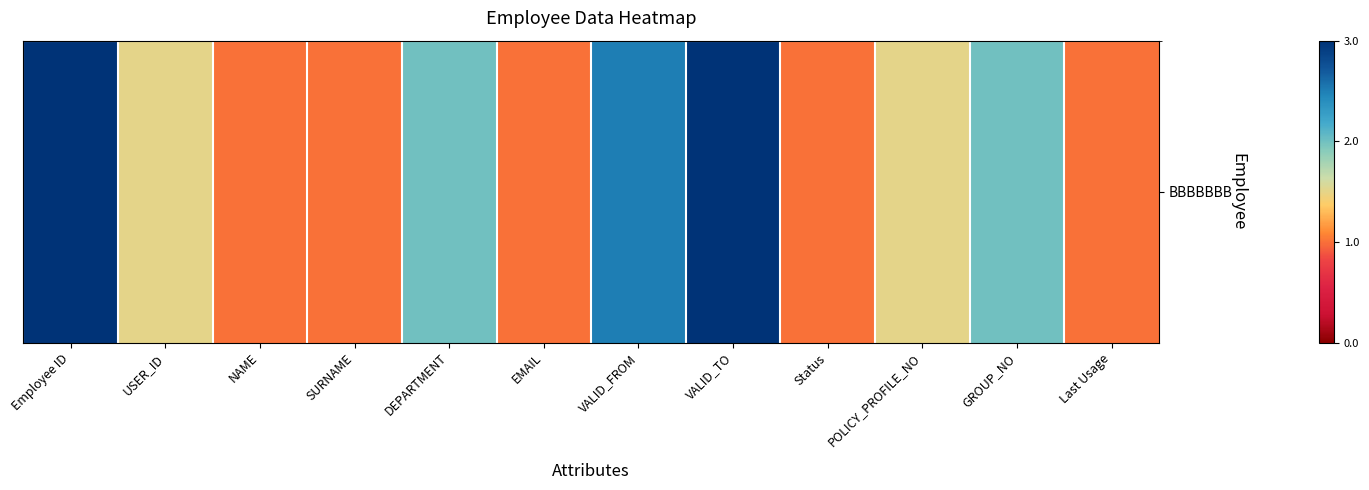

What is the difference between the maximum and second lowest values?

2.0